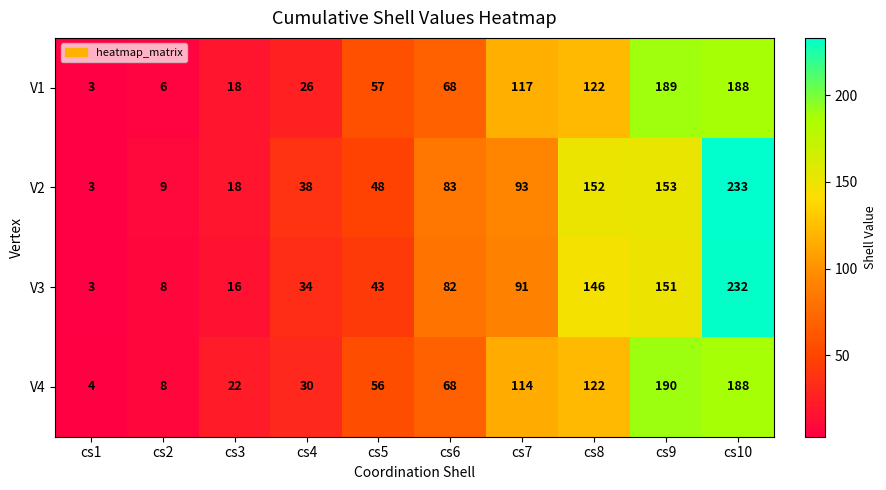

Is it true that V1 equals 117 at cs7?

True